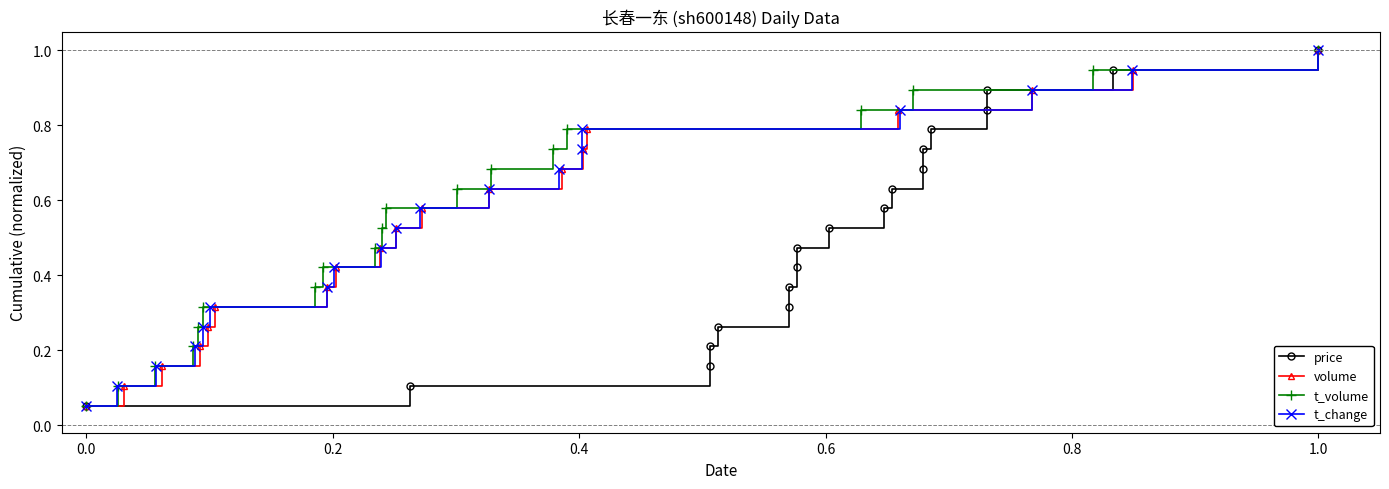

What are all the series names shown in the legend?

price, volume, t_volume, t_change